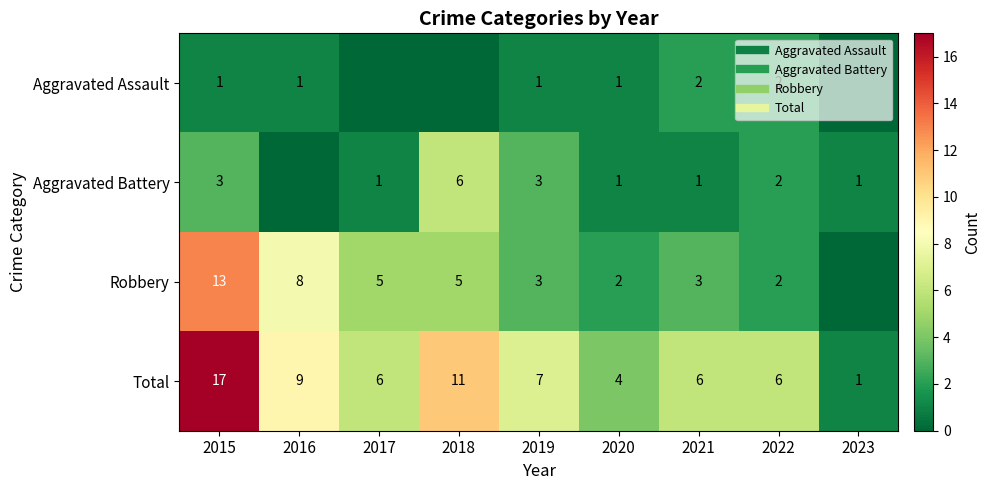

What is the total value across all series at 2017?

12